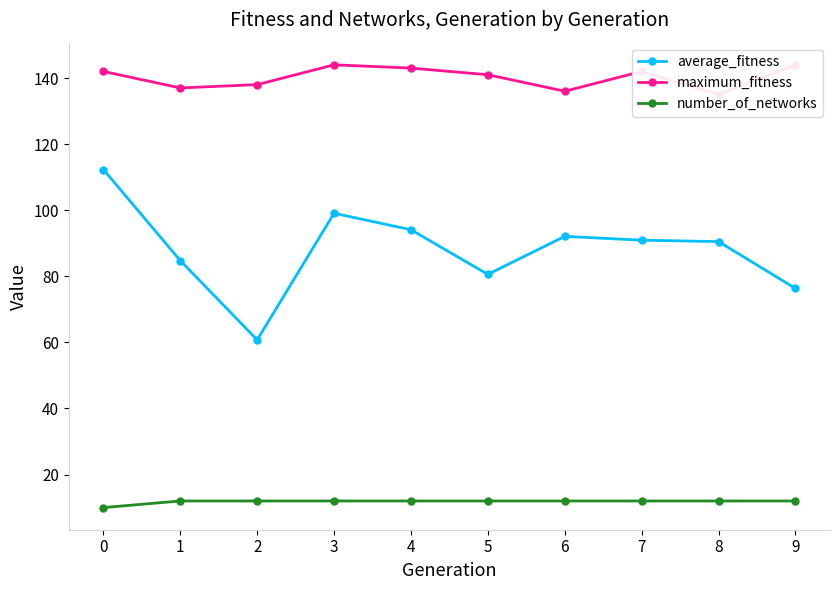

Which series has the widest spread of values?

average_fitness